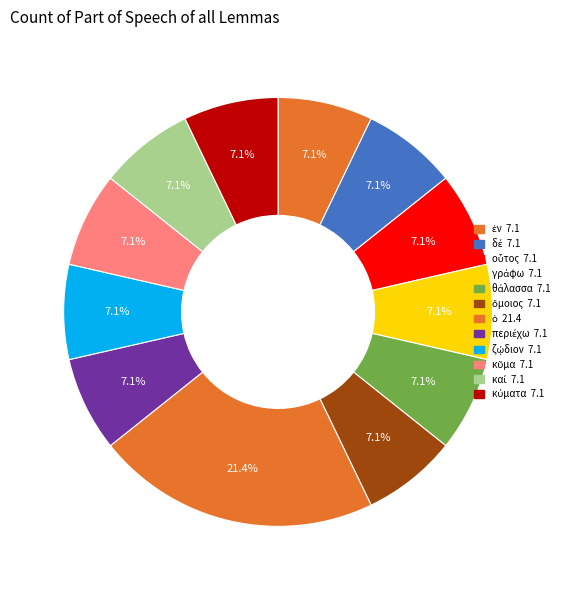

What percentage is the θάλασσα slice, to the nearest percent?

7%